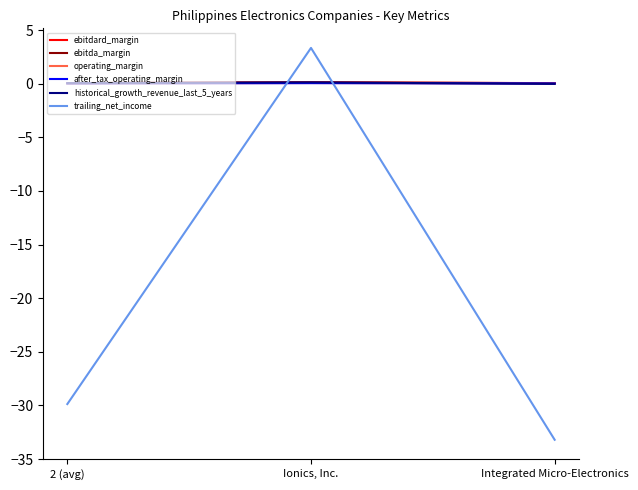

At which category is the sum across all series the highest?

Ionics, Inc.